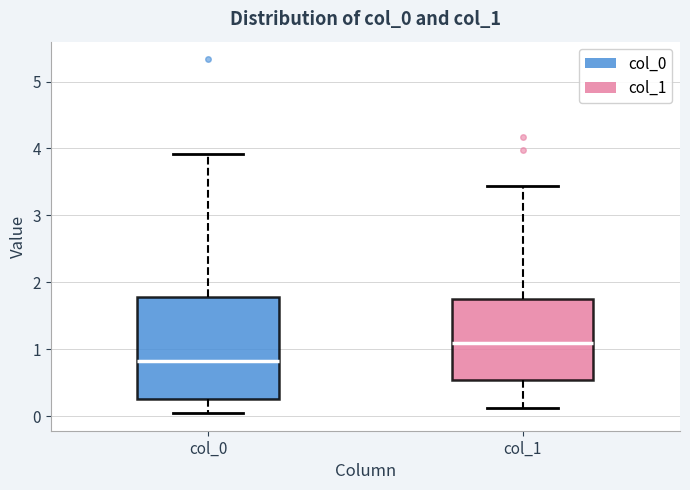

Comparing the boxes themselves (not the whiskers), which one is the tallest?

col_0